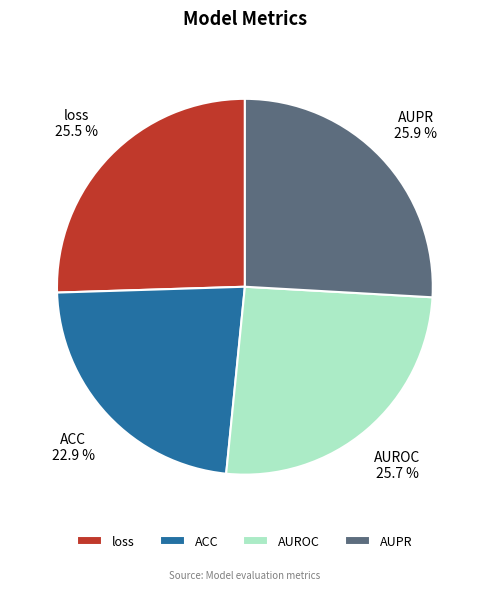

To the nearest percent, what is the difference between the largest and smallest slice percentages?

3%